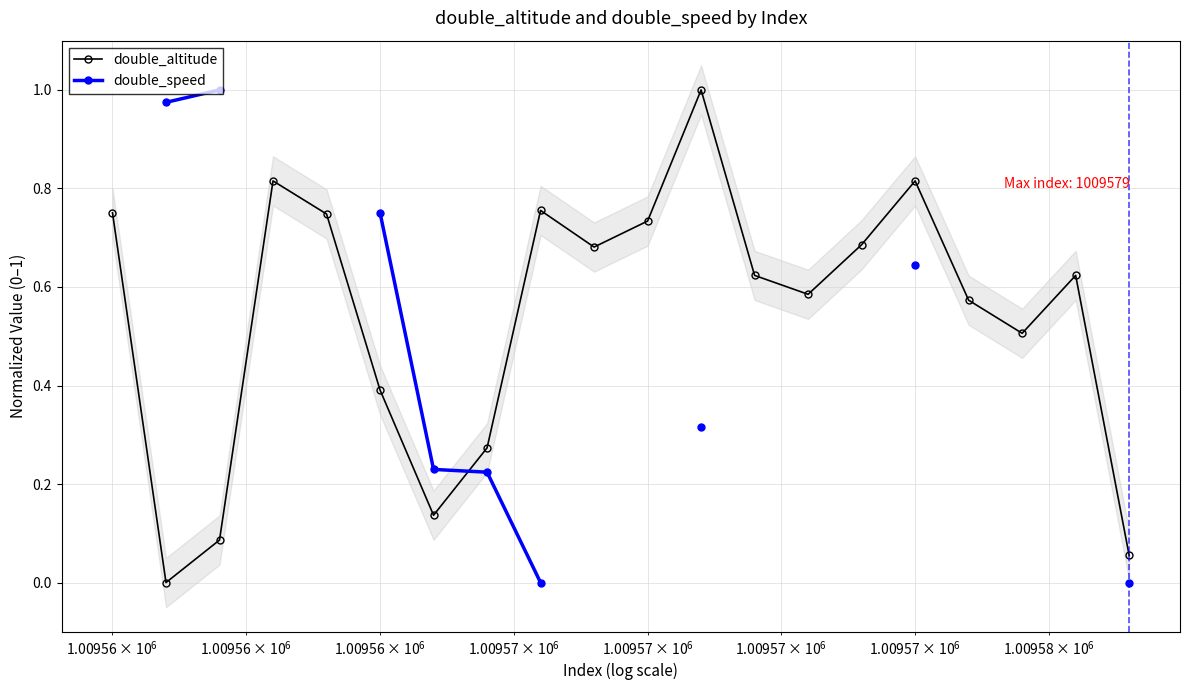

In double_altitude, how many points are lower than both neighbors (excluding endpoints)?

5